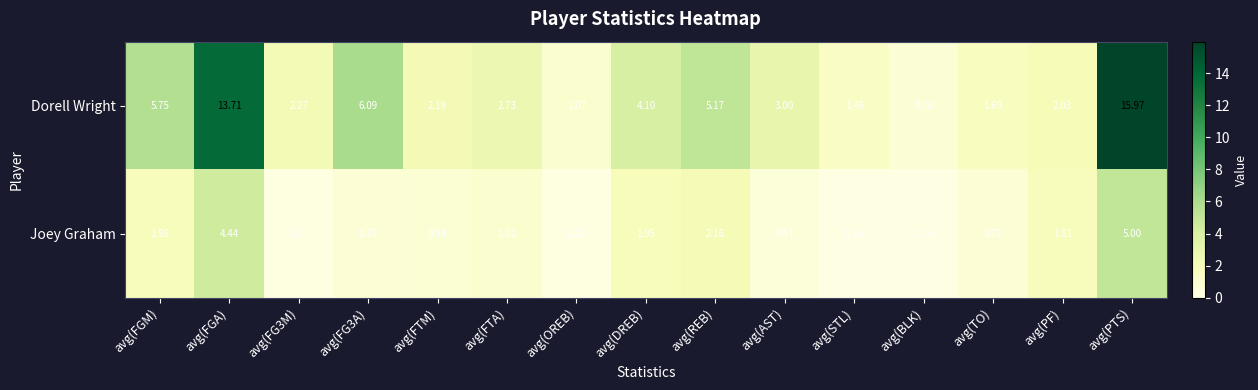

Which label corresponds to the largest value in the chart?

avg(PTS)